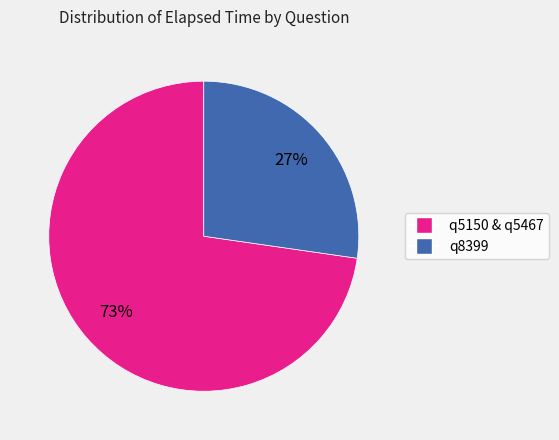

Is there any slice that represents more than half of the pie?

Yes